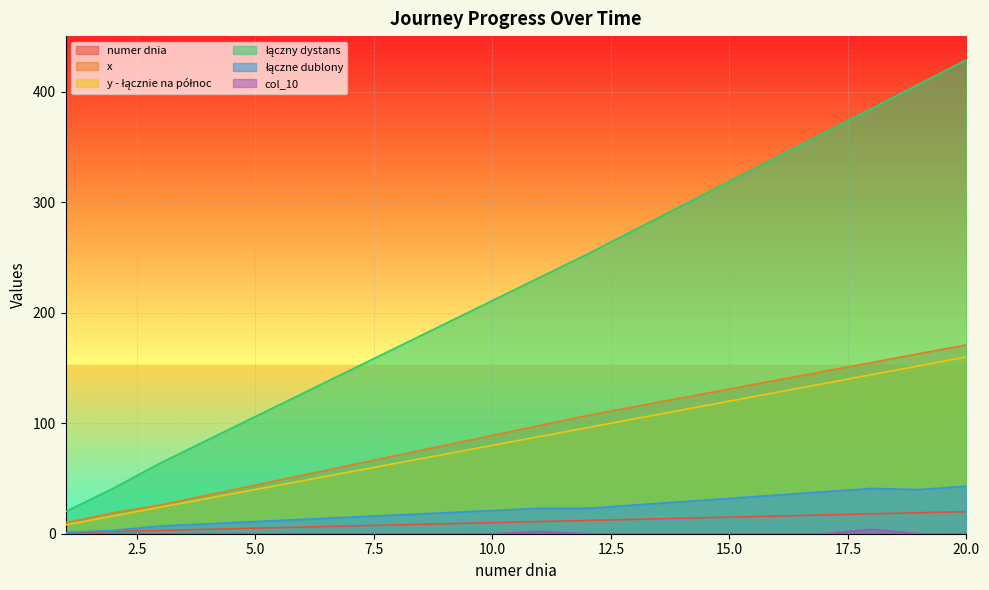

What is the difference between the highest and lowest values at 5.0?

106